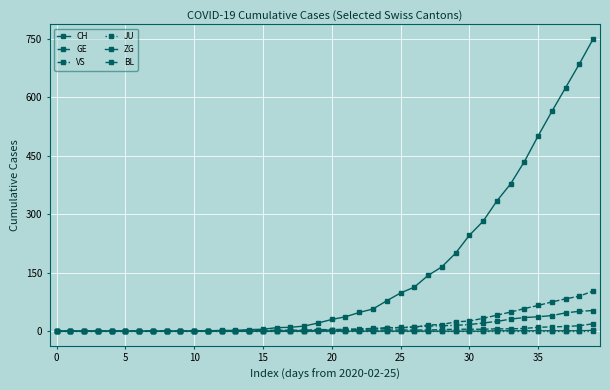

True or false: GE has more than 2 interior local peaks.

False